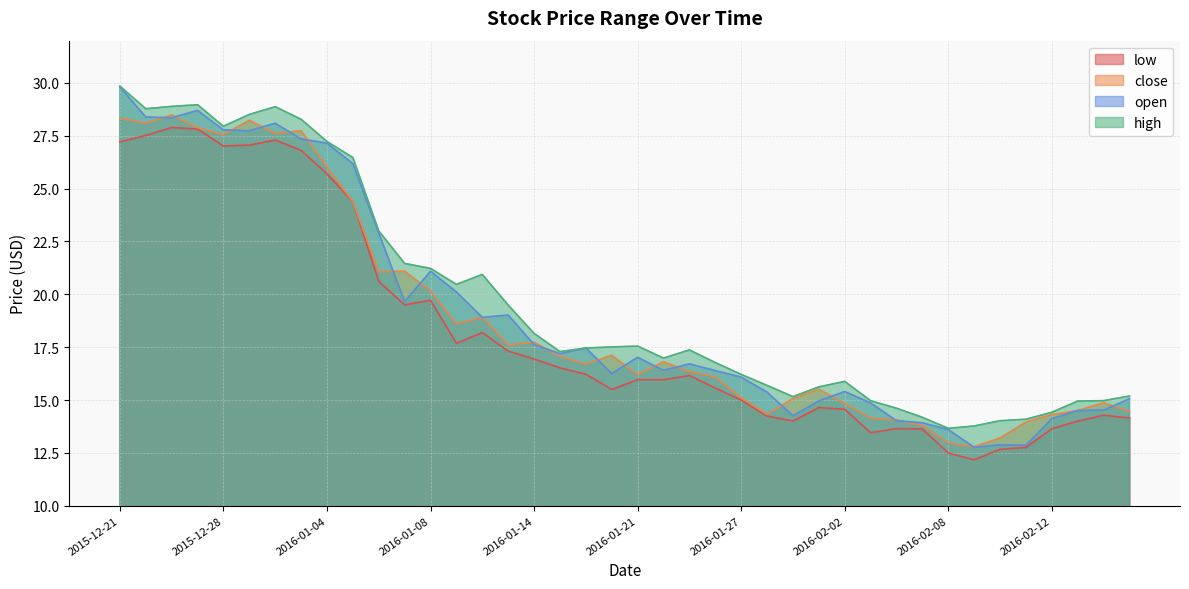

What is the value of the open point at the 16th from the left?

19.0